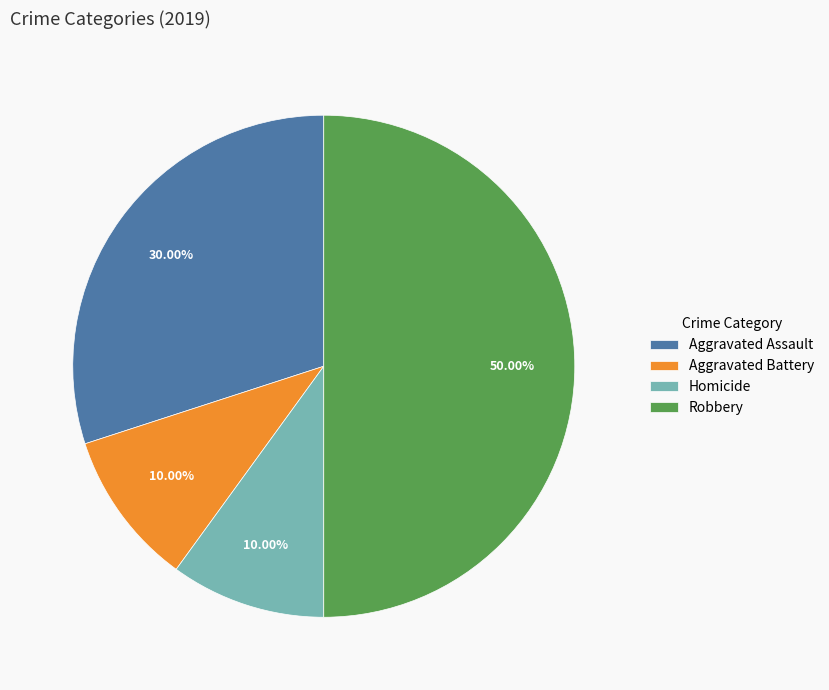

Does Aggravated Assault account for over 50% of the chart?

No